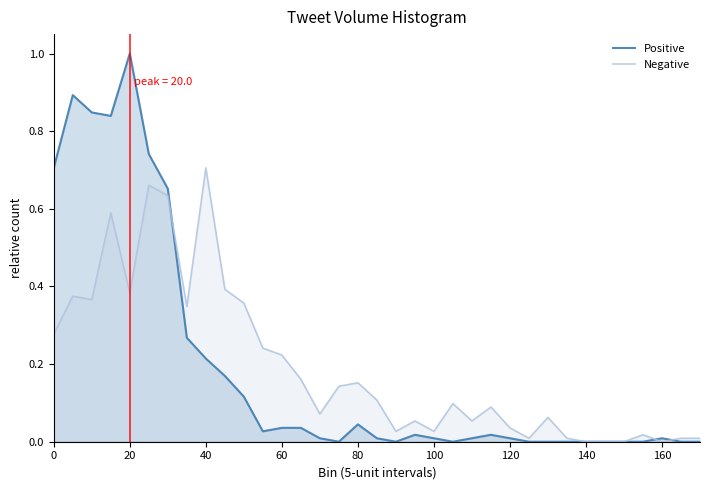

Which label corresponds to the largest value in the chart?

20